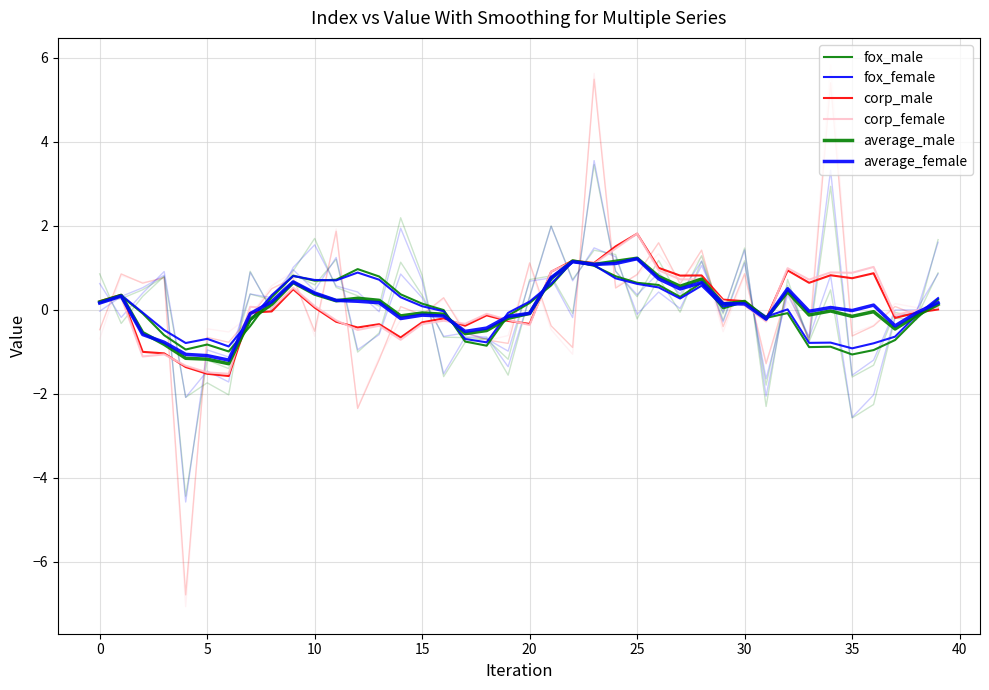

How many lines are shown in the chart?

6